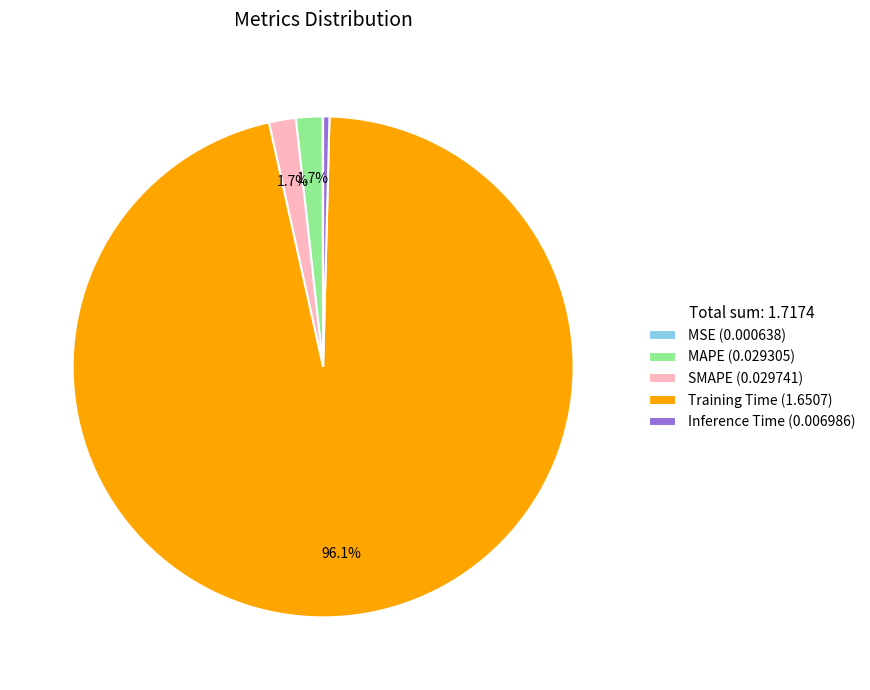

Which has a higher value, MAPE (0.029305) or Training Time (1.6507)?

Training Time (1.6507)